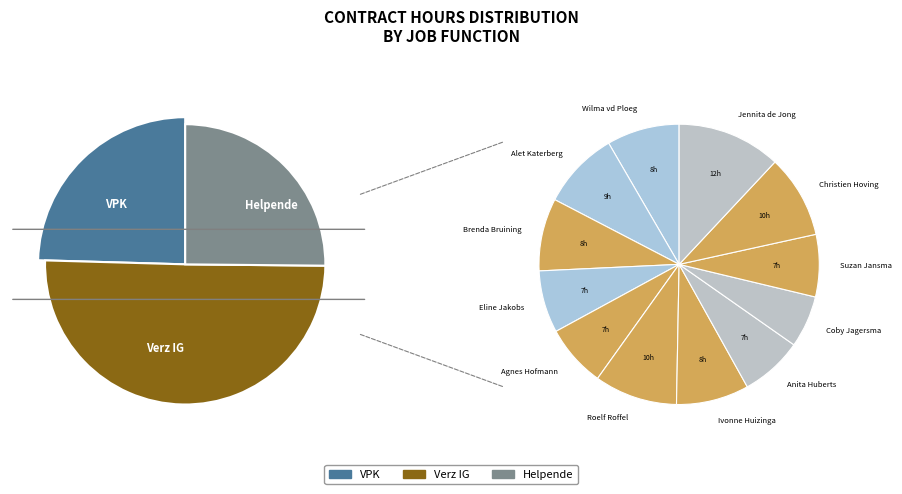

Which slice is the smallest?

Coby Jagersma